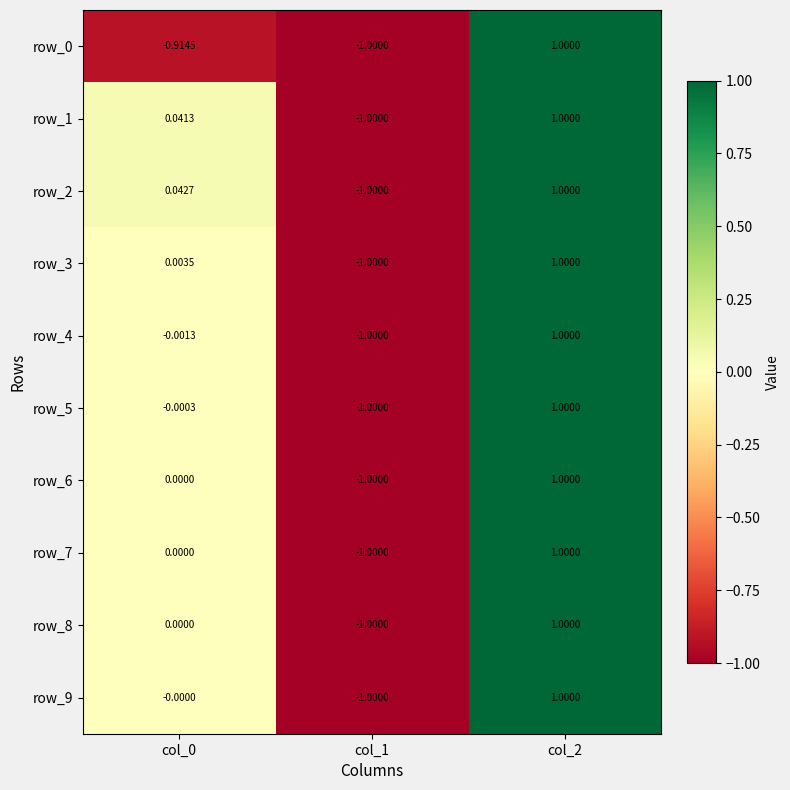

What is the difference between the maximum and minimum values in the row_4 series?

2.0